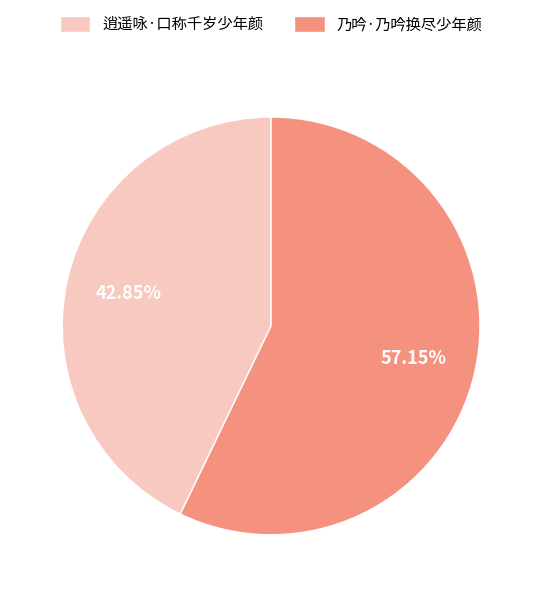

To the nearest percent, what portion does 乃吟·乃吟换尽少年颜 represent?

57%